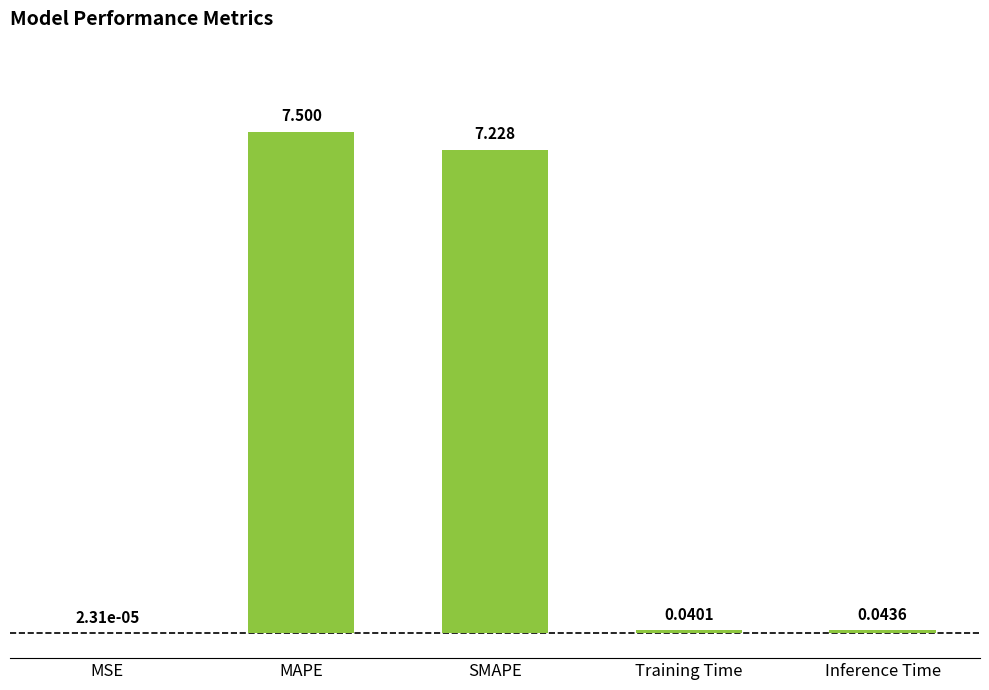

Which has a higher value, MSE or MAPE?

MAPE